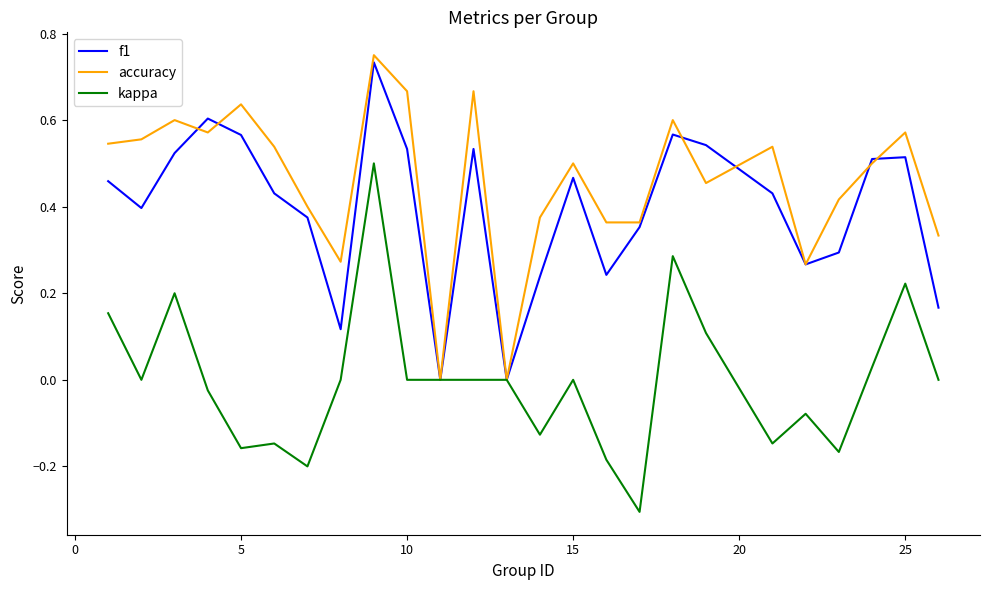

True or false: kappa has more than 1 points higher than both neighbors.

True